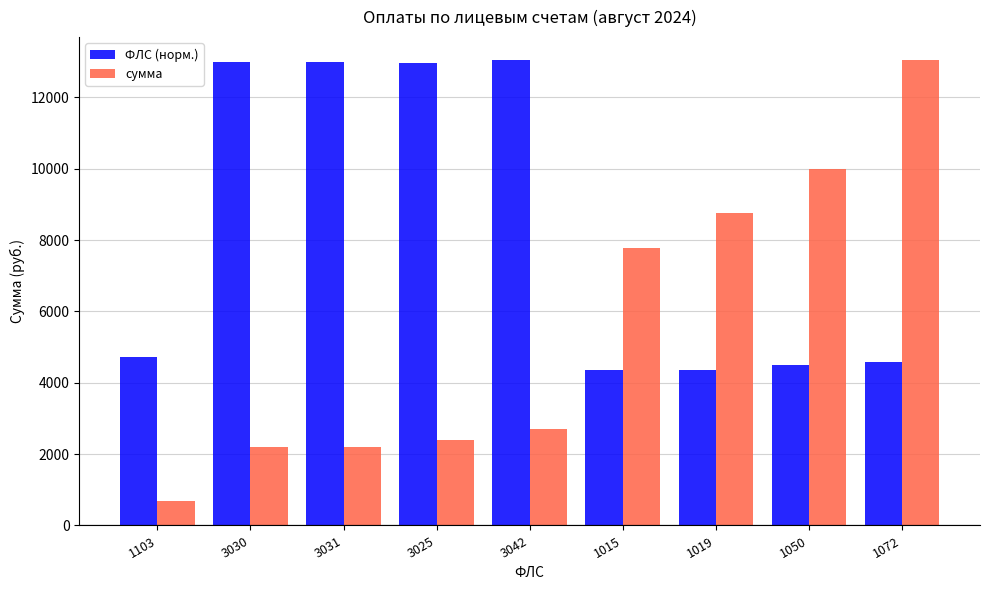

At 3025, list the series in order from largest to smallest.

ФЛС (норм.), сумма